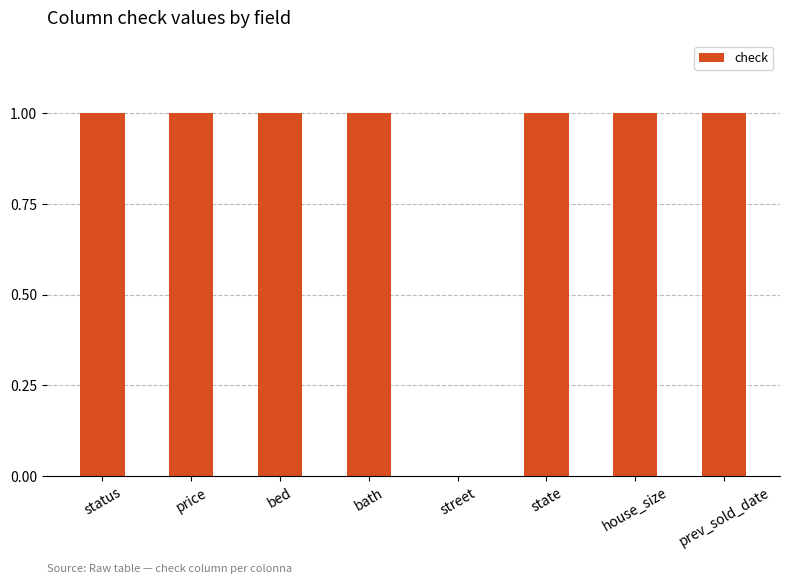

What is the sum of all values?

7